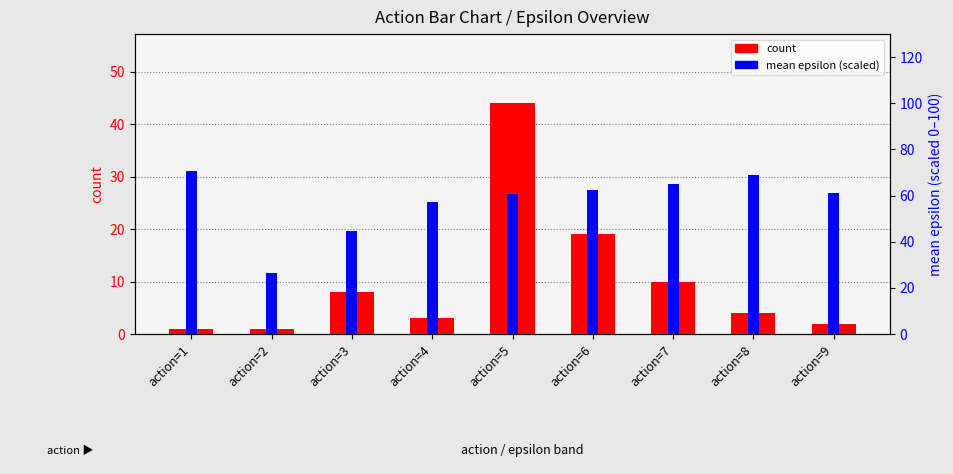

How many groups of bars are there?

9